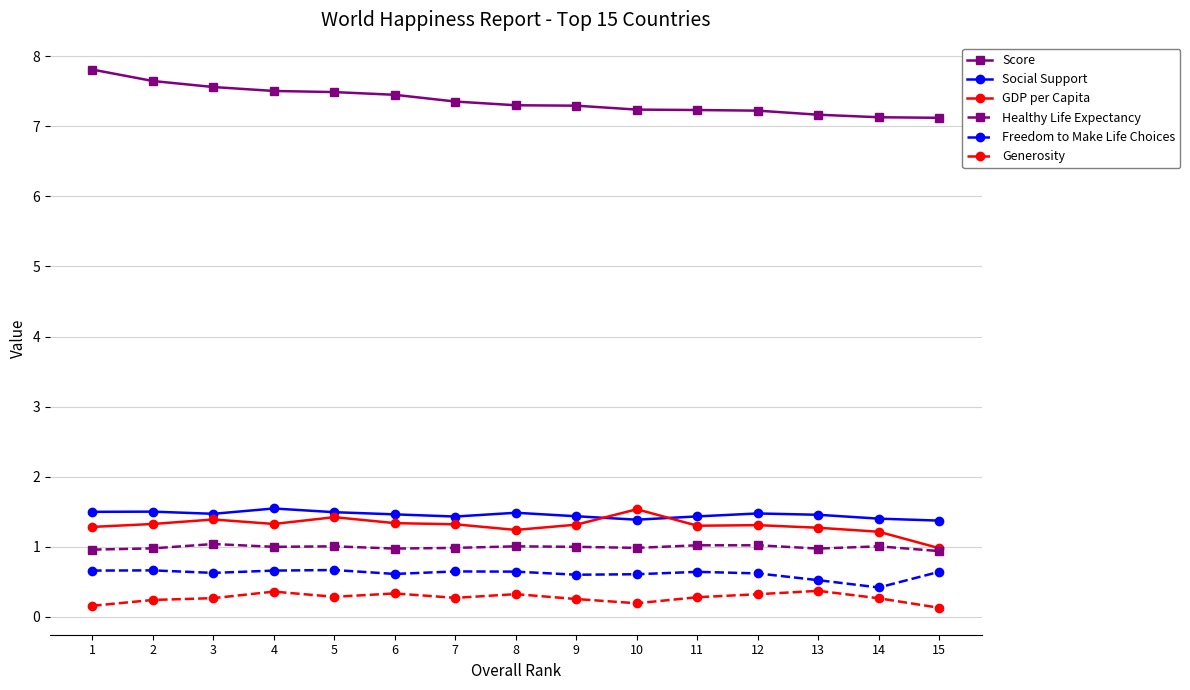

Which series has the largest range (max minus min)?

Score